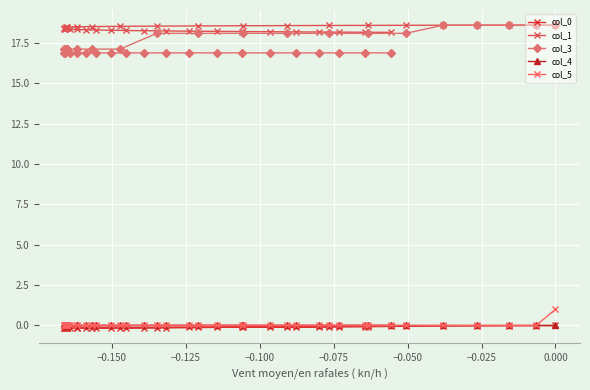

What are all the series names shown in the legend?

col_0, col_1, col_3, col_4, col_5